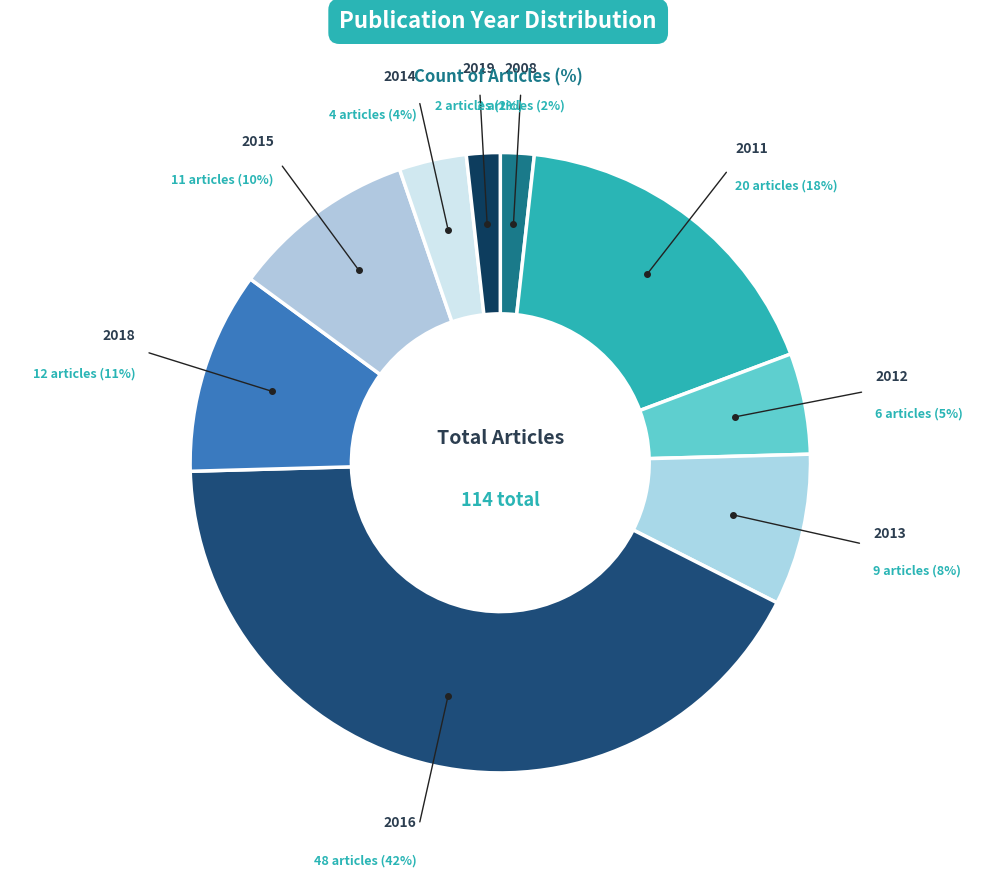

How many slices are in this pie chart?

9